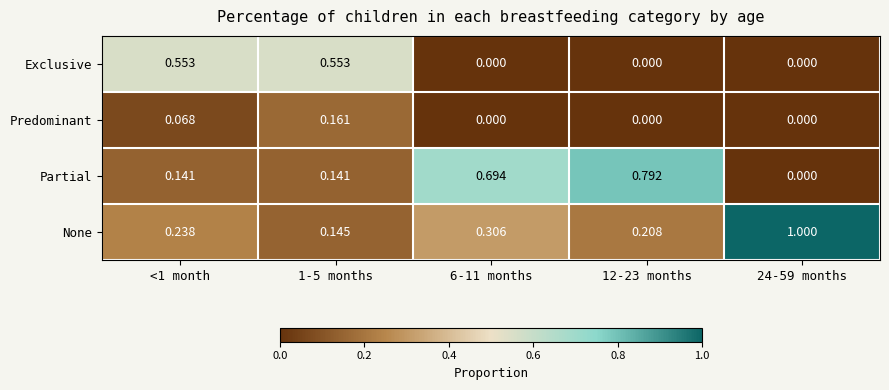

Rank the series at <1 month from highest to lowest value.

Exclusive, None, Partial, Predominant